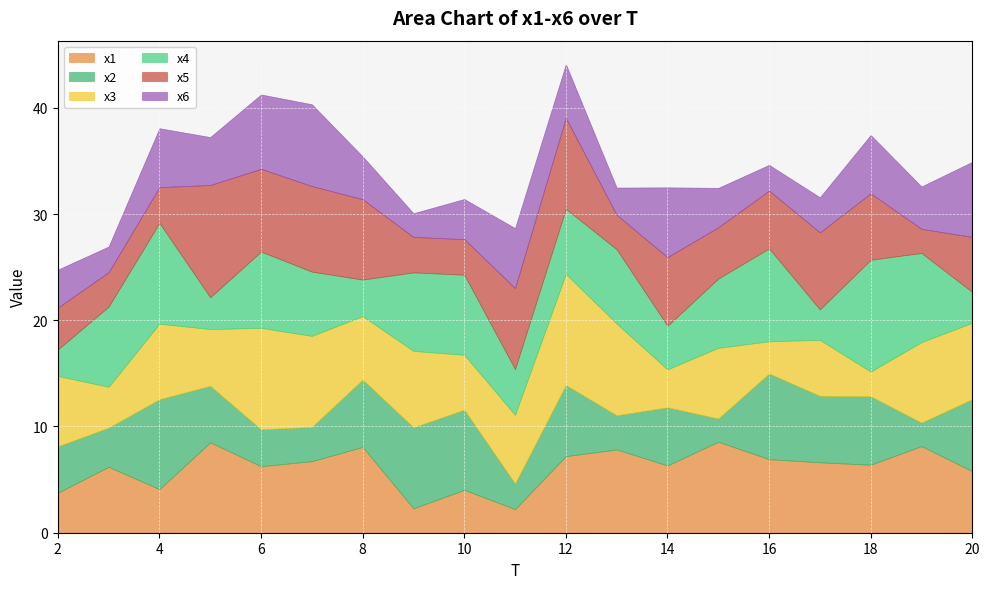

In x5, how many points are lower than both neighbors (excluding endpoints)?

6